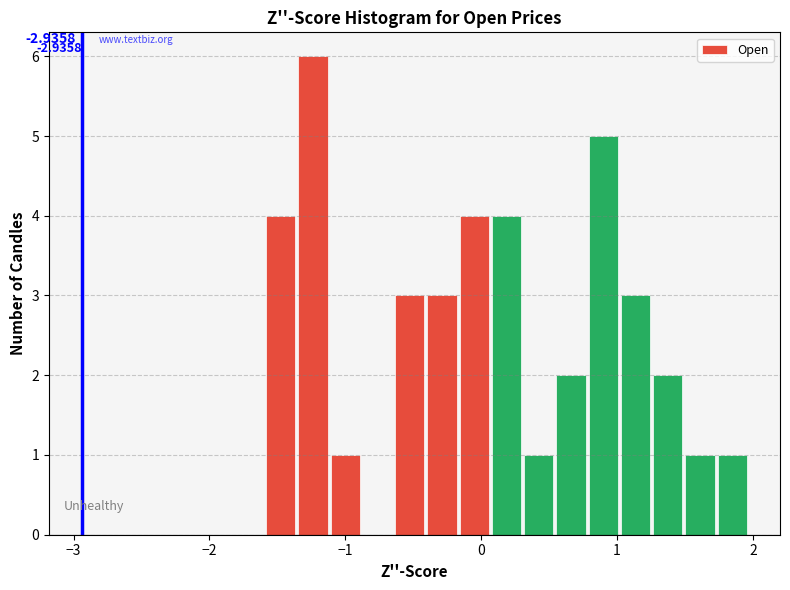

Around what value on the x-axis is the tallest bar? Give the approximate position of its centre, as read against the axis.

-1.2